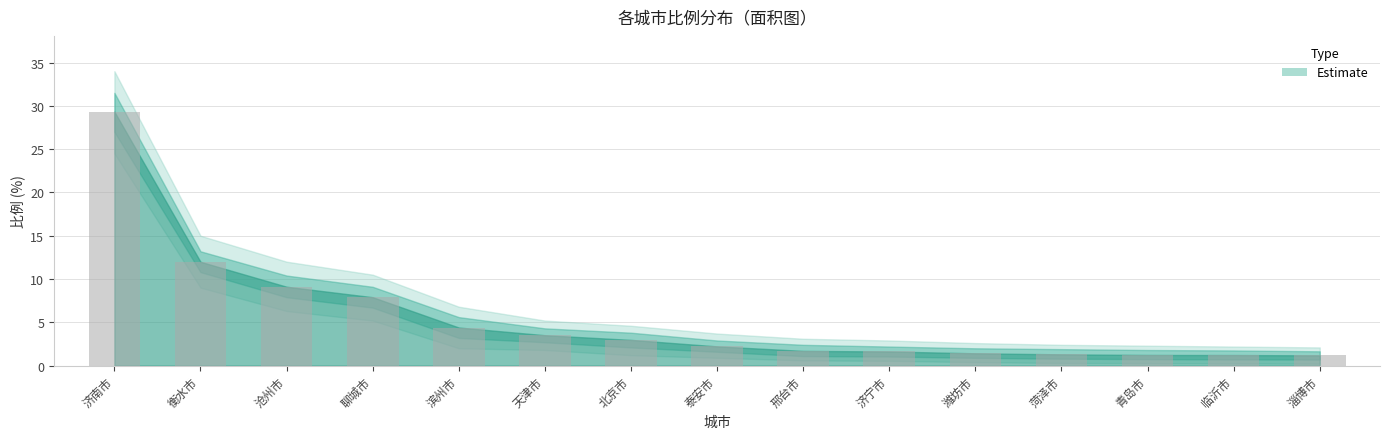

Read the value at 临沂市.

1.2